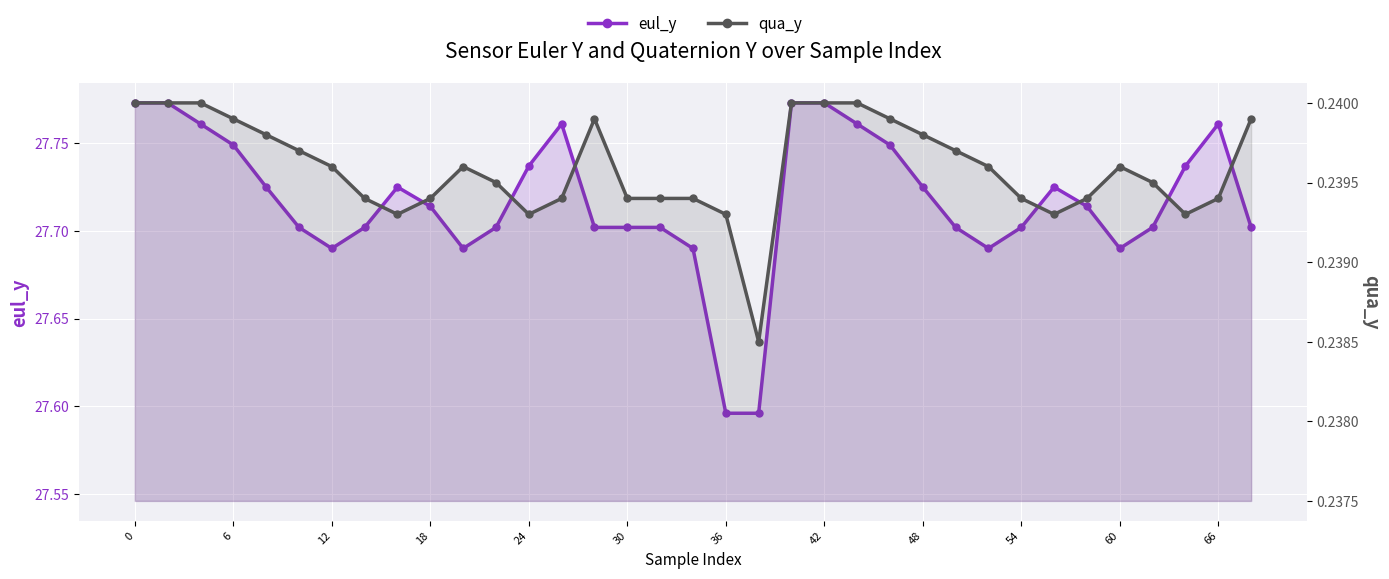

In qua_y, how many points are higher than both neighbors (excluding endpoints)?

3